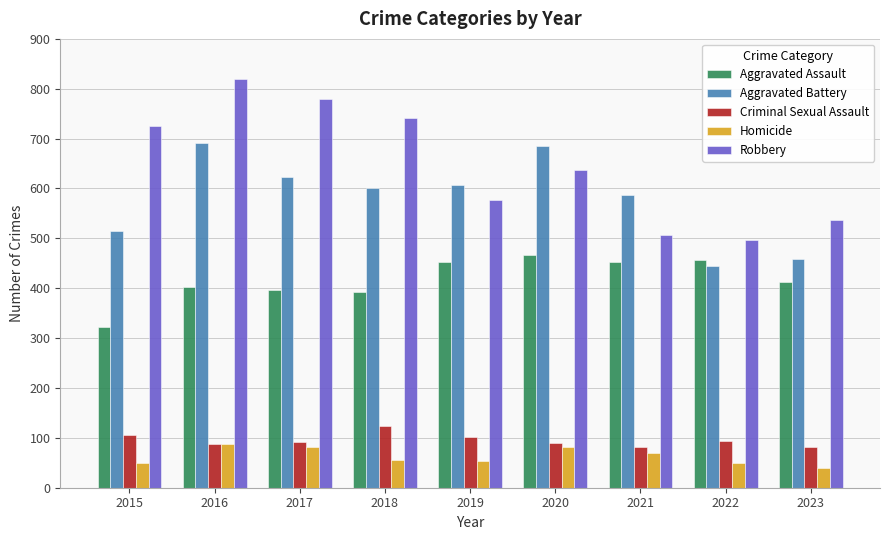

What is the average value of the Aggravated Assault series?

417